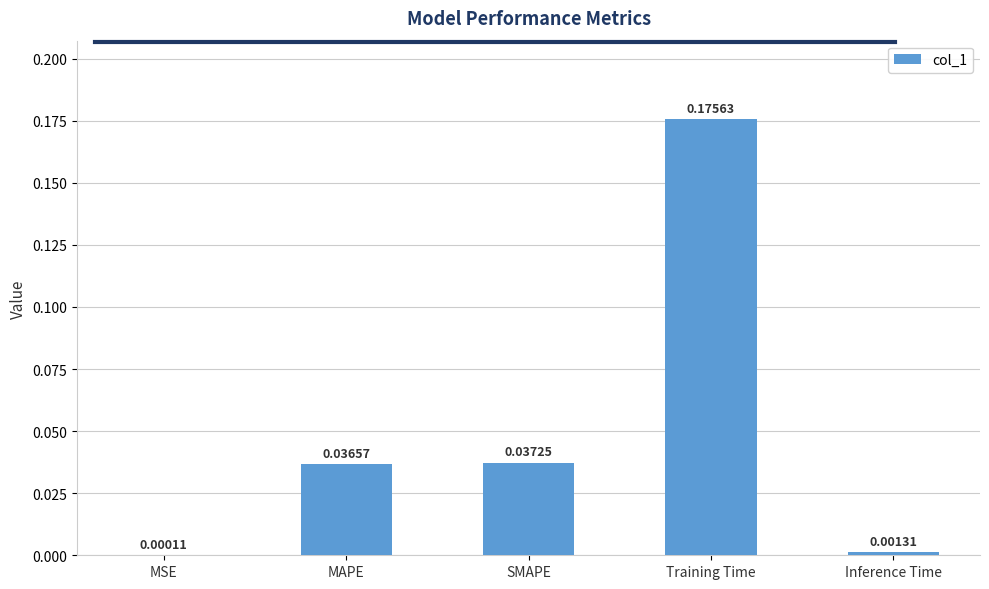

Between Training Time and MAPE, which is larger?

Training Time